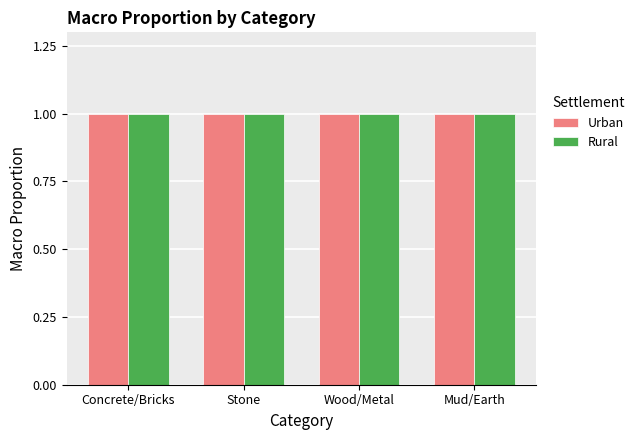

Is the value of Rural at Mud/Earth greater than the value of Urban at Wood/Metal?

No